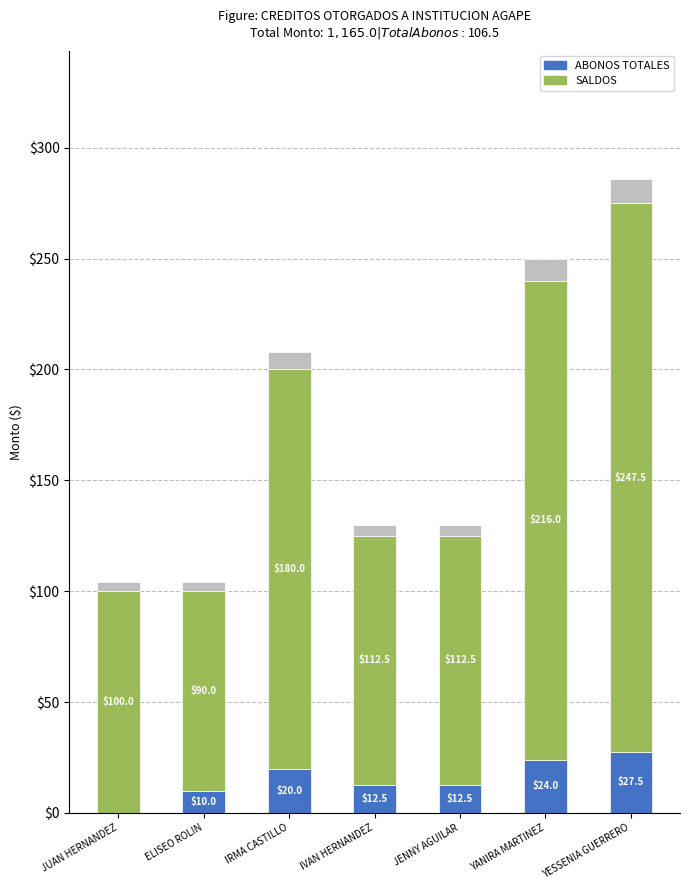

Rank the series by their maximum value, from highest to lowest.

SALDOS, ABONOS TOTALES